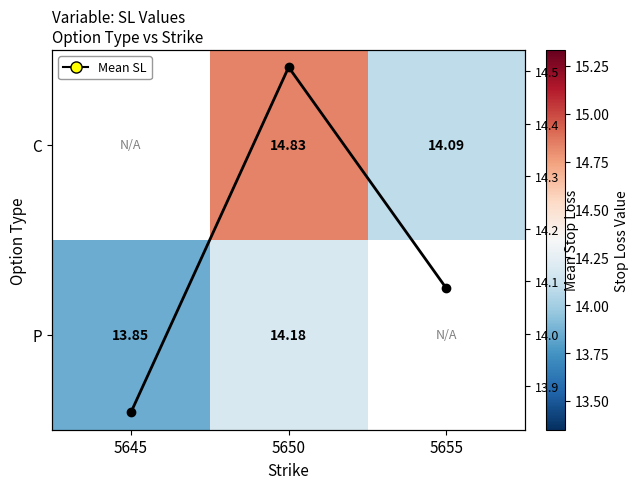

The value of Mean SL at 5655 is 14.1. True or false?

True